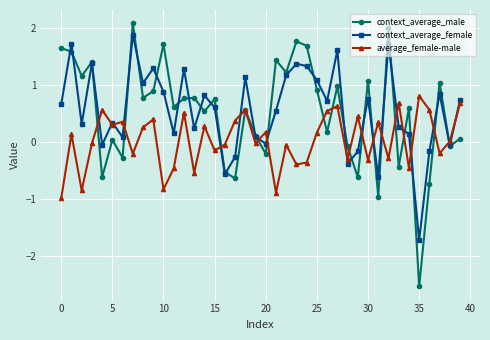

Which series has the largest range (max minus min)?

context_average_male